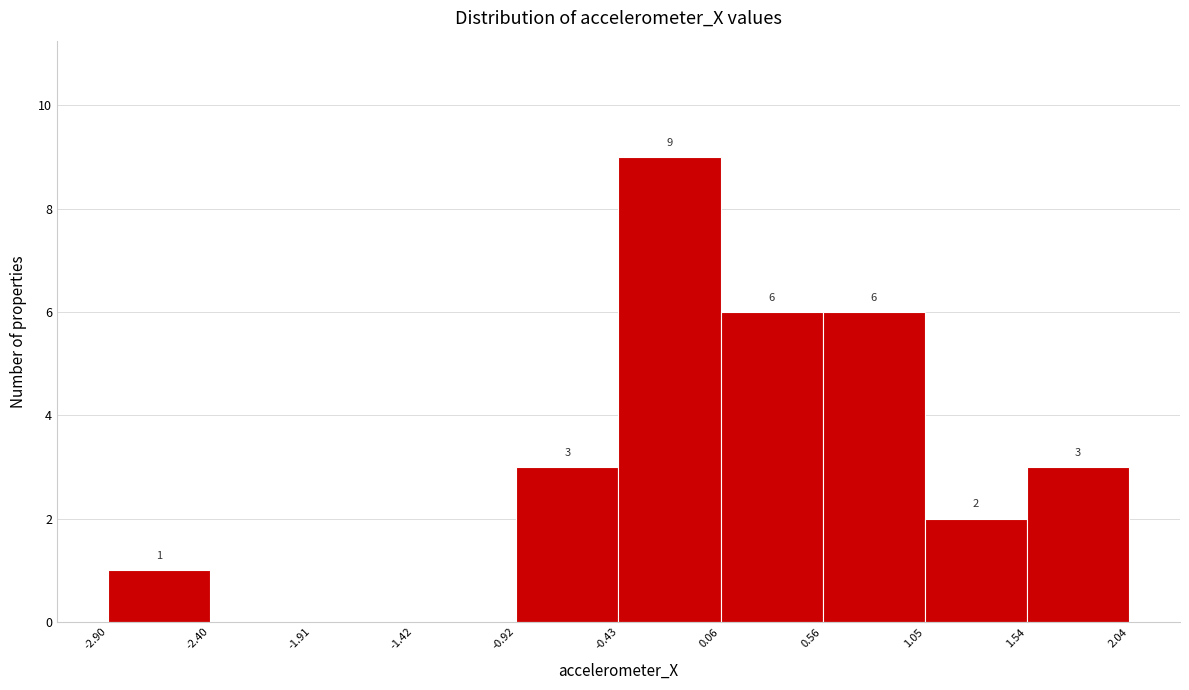

Which range on the x-axis has the tallest bar?

-0.43 to 0.06